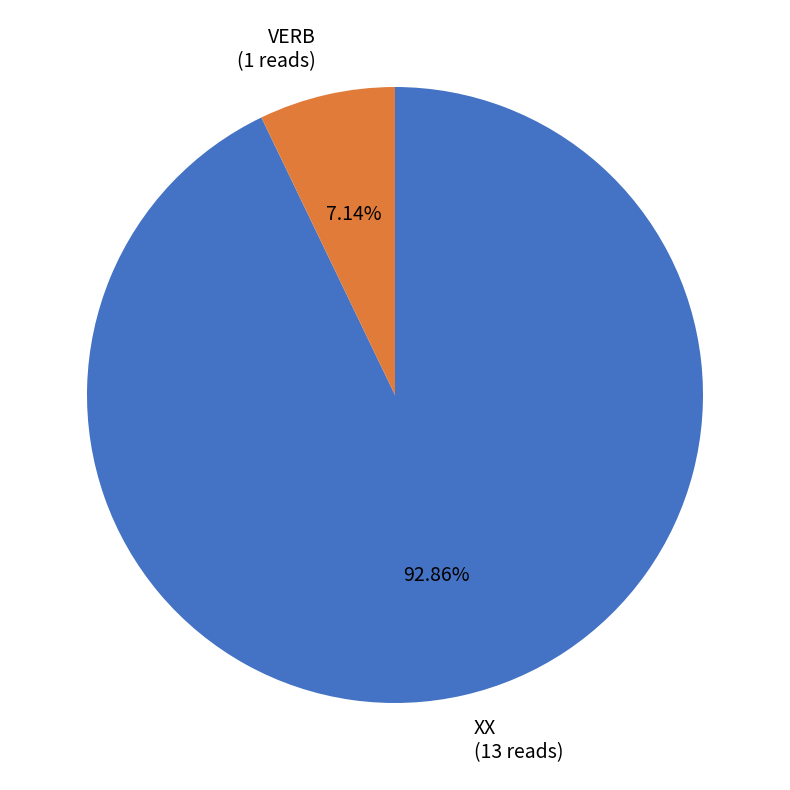

How many segments does this pie chart have?

2